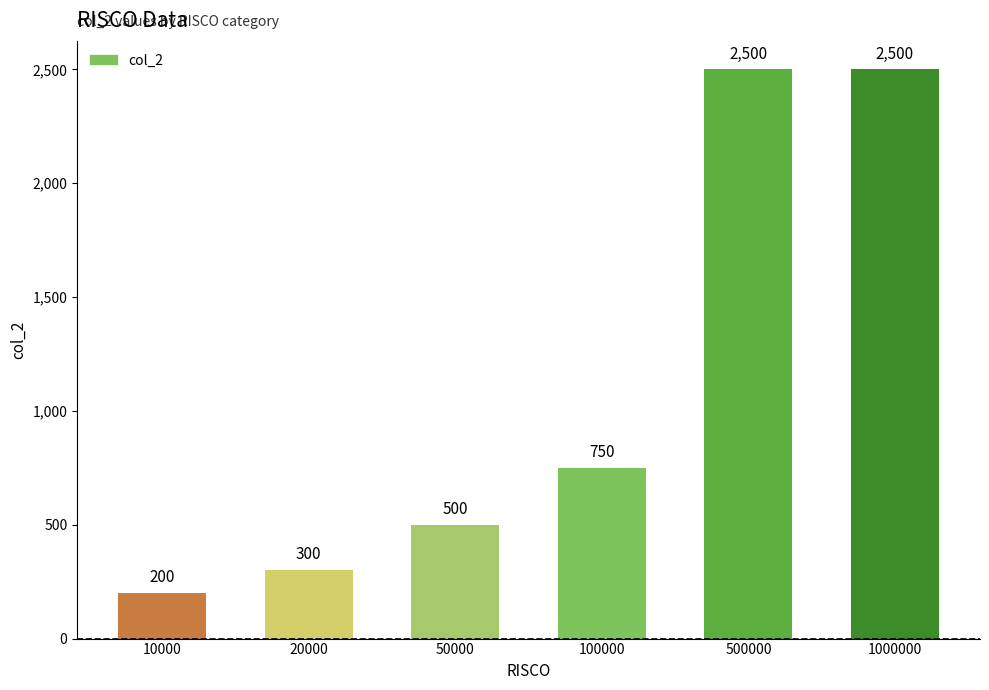

The value at 50000 is 500. True or false?

True